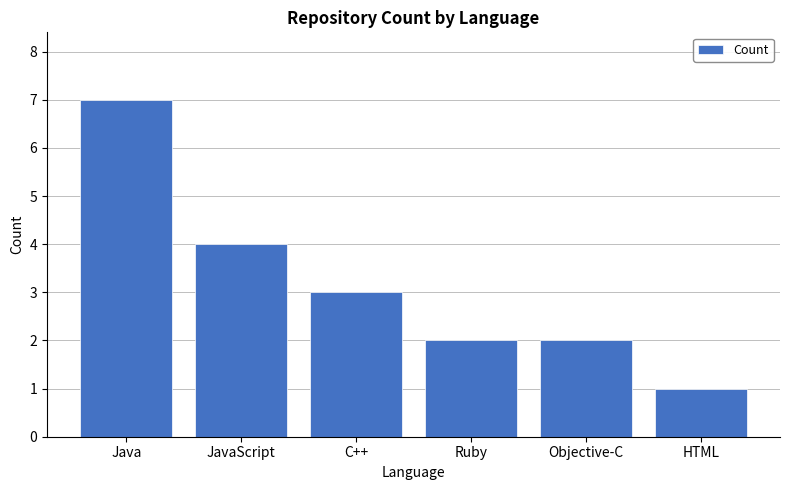

At which label is the value closest to 4?

JavaScript